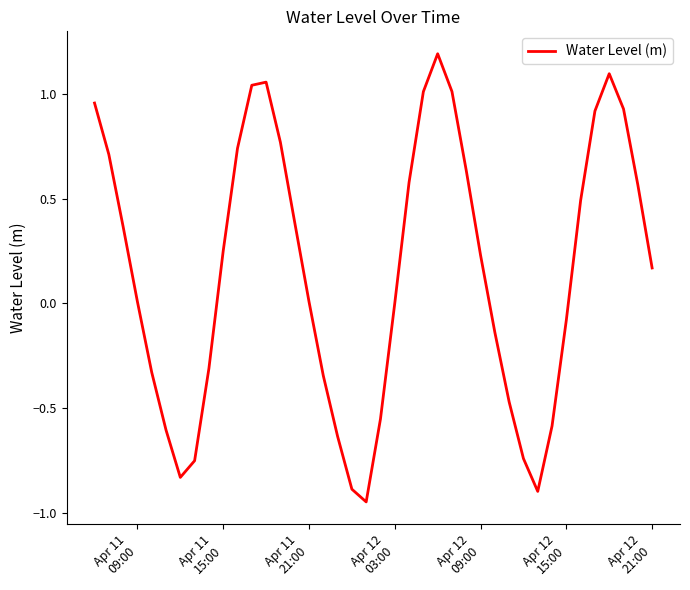

What is the greatest value displayed?

1.2